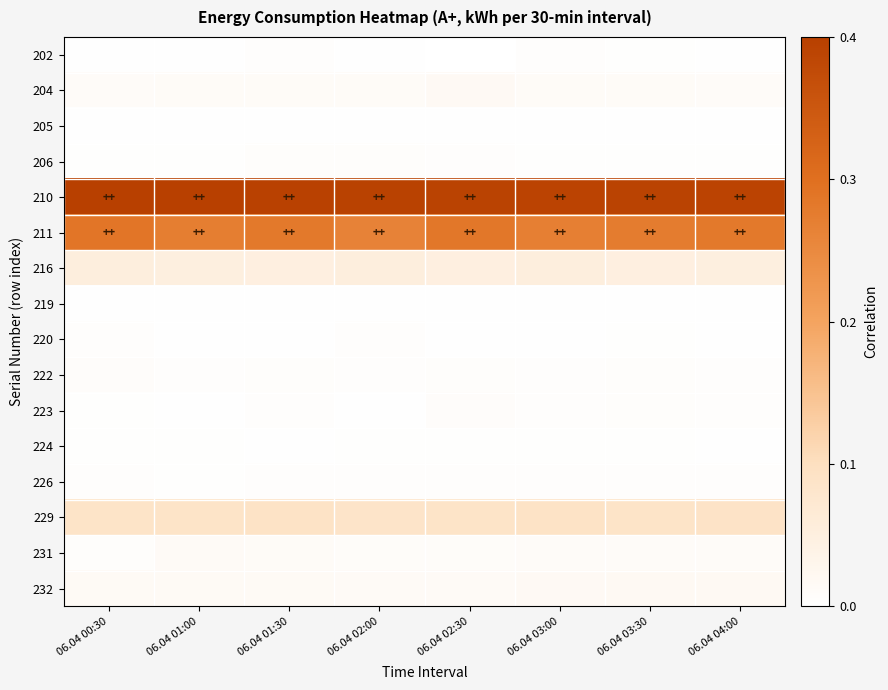

List the series in order of their peak value, highest first.

210, 211, 229, 216, 232, 204, 231, 223, 222, 206, 226, 220, 202, 224, 205, 219